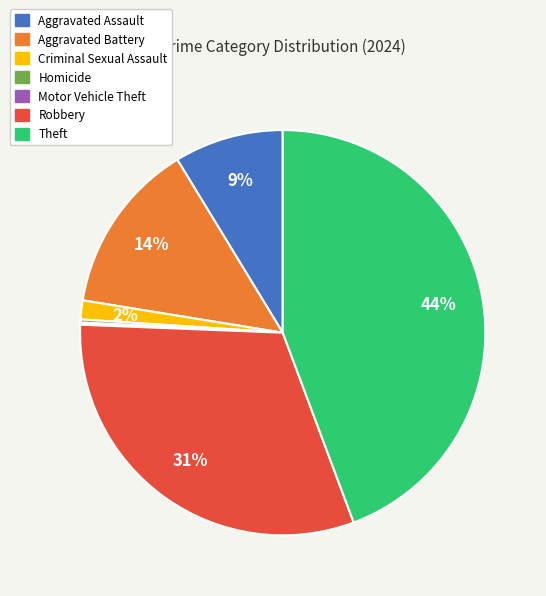

Which slice is the largest?

Theft